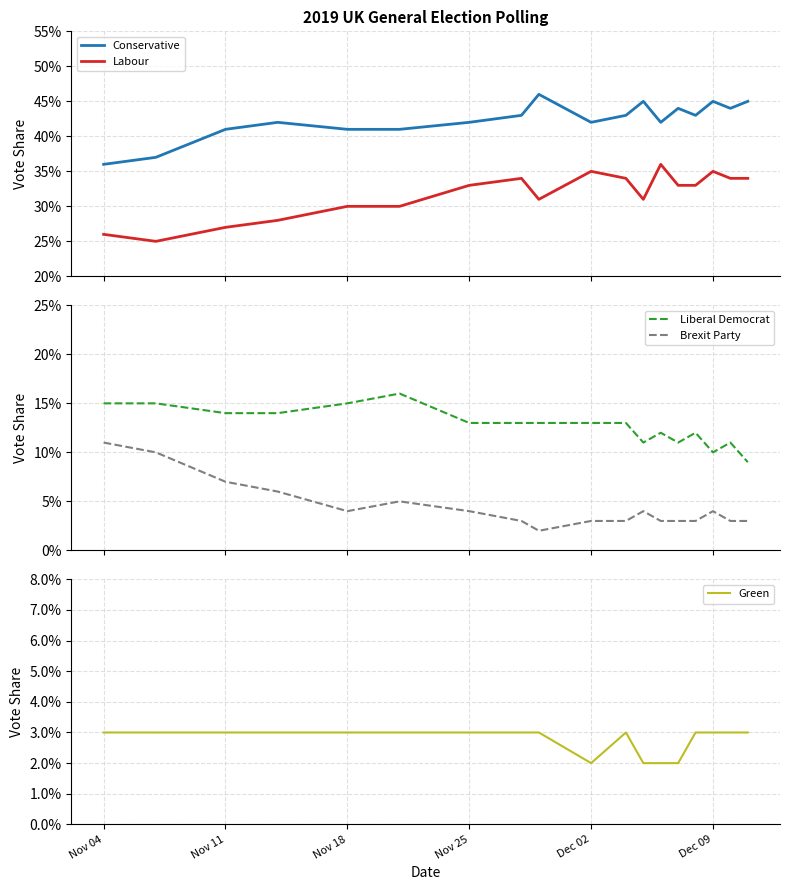

How many lines are shown in the chart?

5